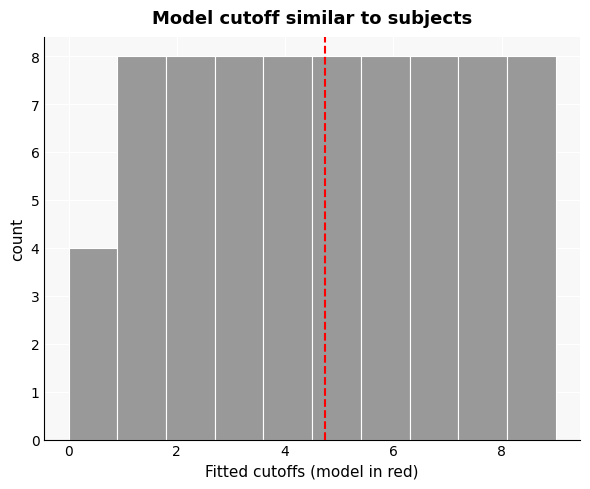

Reading left to right, list every bar in this chart as the range it spans on the x-axis followed by its height. Neither the bar edges nor the heights are printed on the chart, so give them approximately, as read against the axes.

0.0 to 0.9: 4
0.9 to 1.8: 8
1.8 to 2.7: 8
2.7 to 3.6: 8
3.6 to 4.5: 8
4.5 to 5.4: 8
5.4 to 6.3: 8
6.3 to 7.2: 8
7.2 to 8.1: 8
8.1 to 9.0: 8